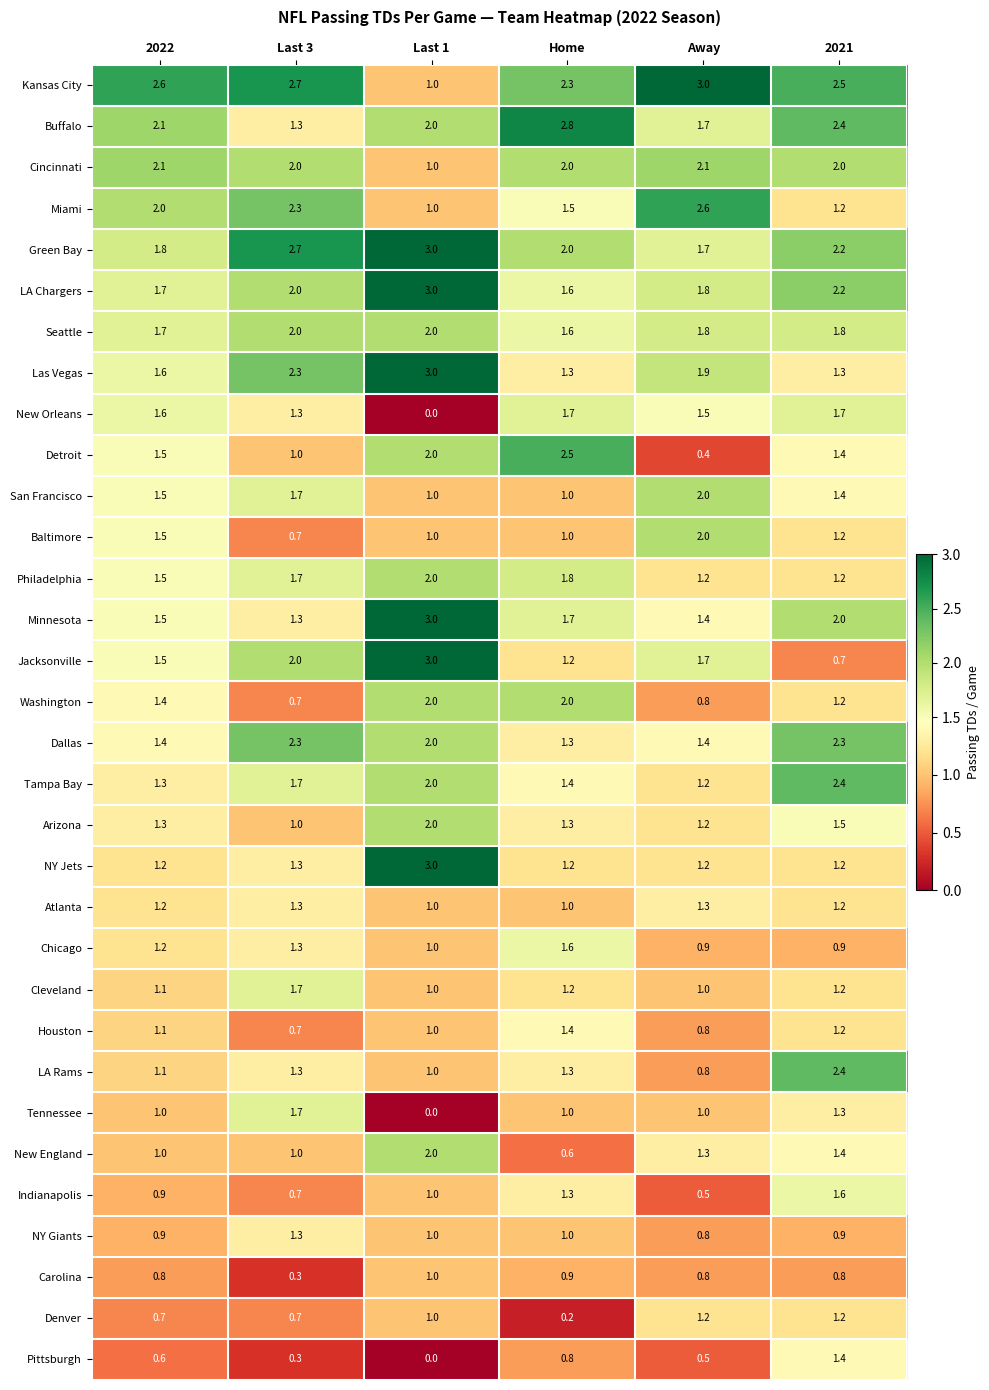

What is the difference between the maximum and second lowest values in the Minnesota series?

1.6